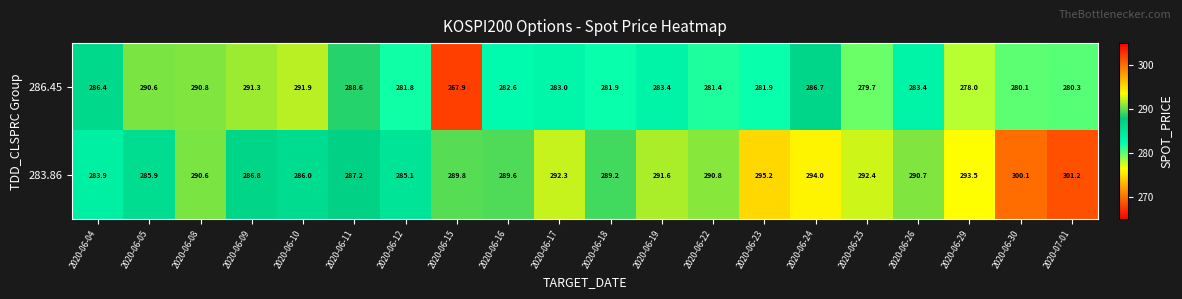

Between 2020-06-11 and 2020-06-25, which series saw the biggest shift?

286.45